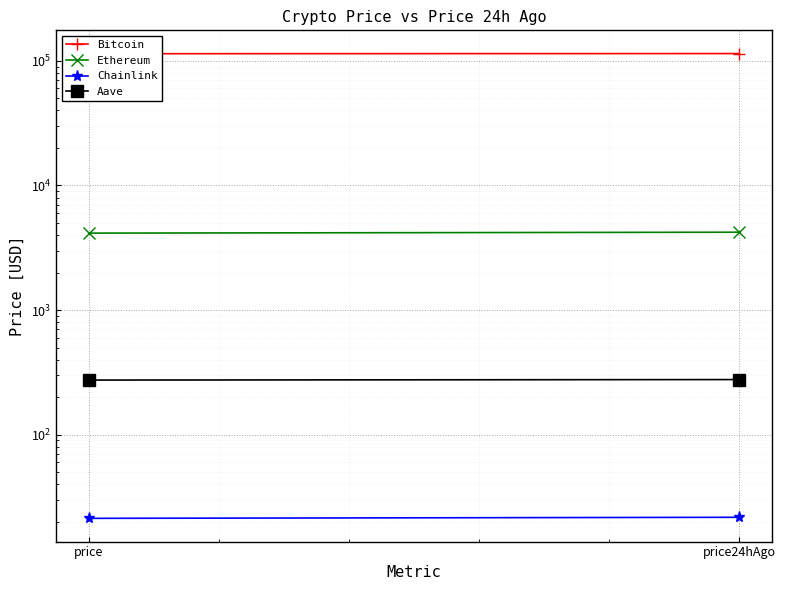

What is the label of the 1st point from the left?

price